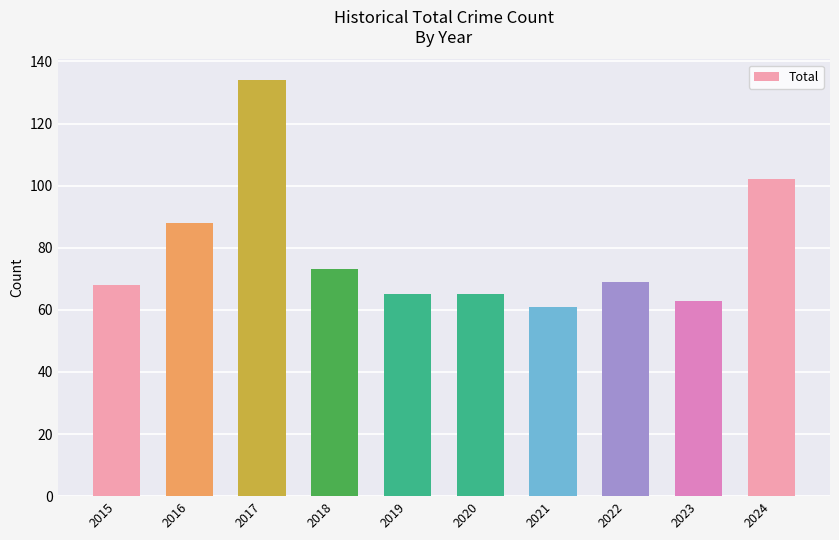

Which category has the highest value across all series?

2017